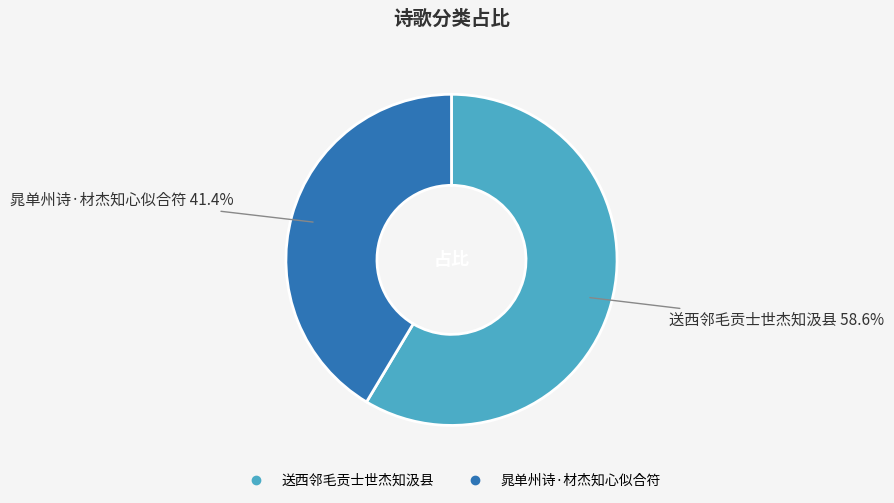

How many slices are in this pie chart?

2